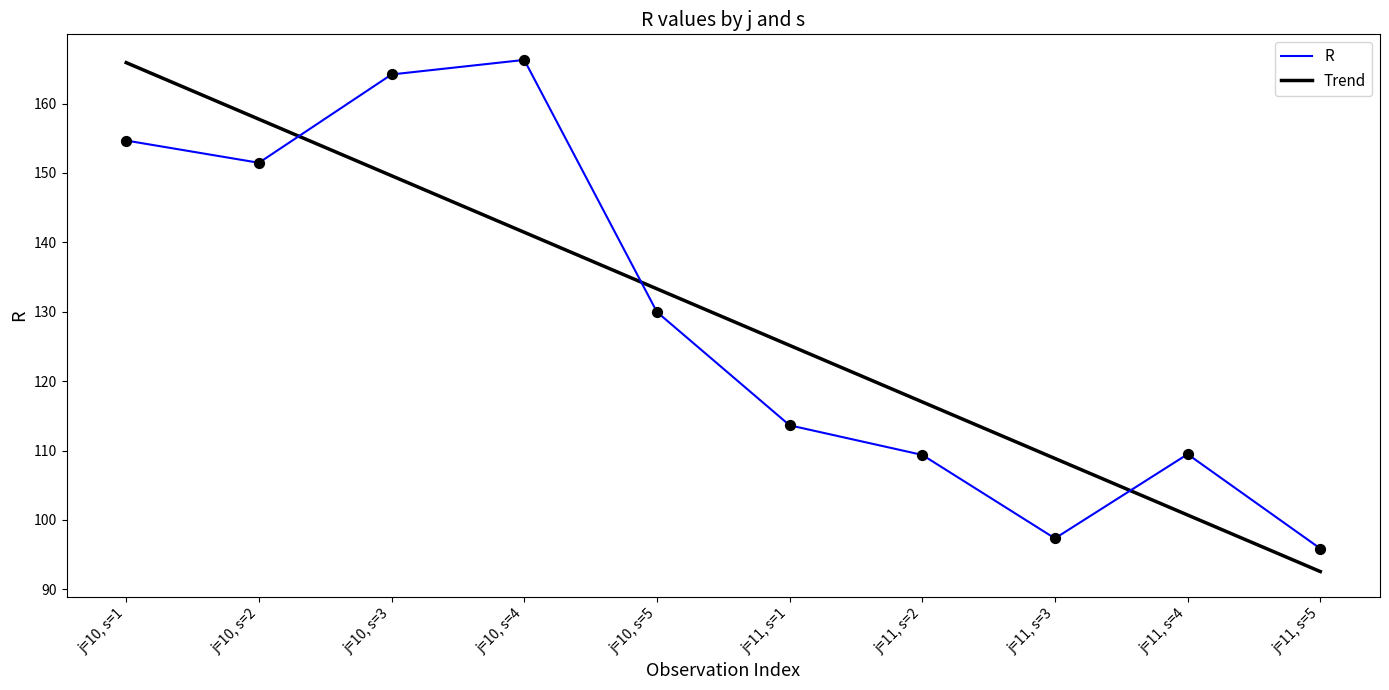

The value of R at j=11, s=1 is 162.8. True or false?

False